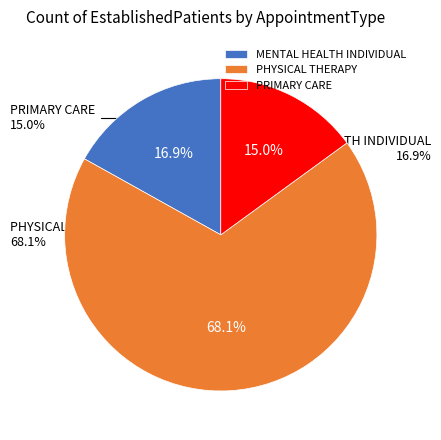

To the nearest percent, what is the difference between the PRIMARY CARE and PHYSICAL THERAPY slice percentages?

53%